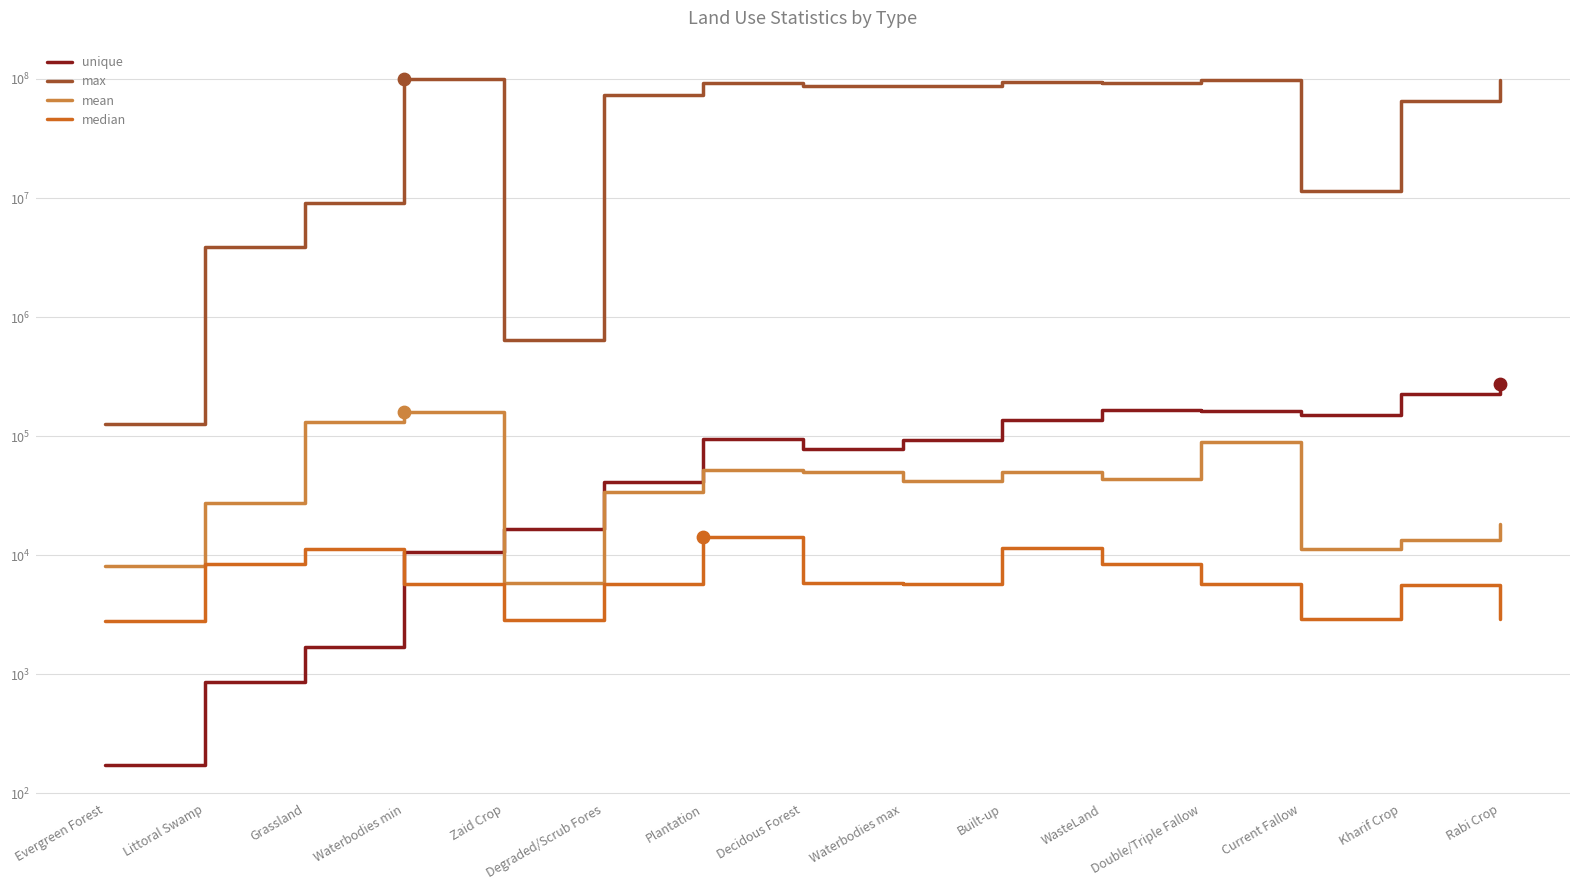

Which series contains the highest Y value?

max